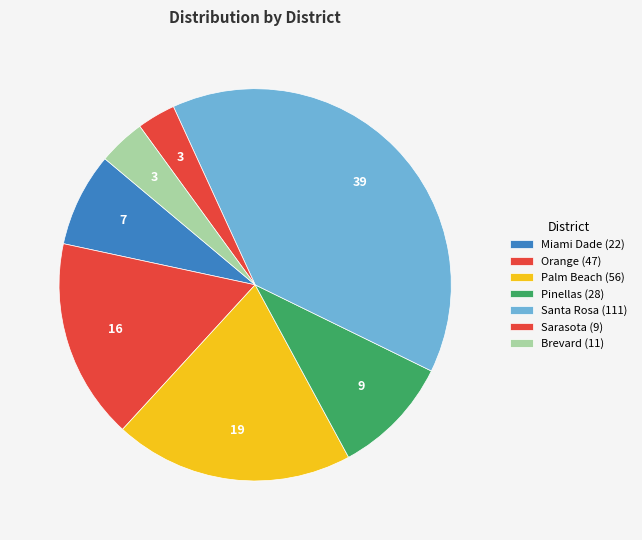

To the nearest percent, what is the difference between the Orange and Palm Beach slice percentages?

3%